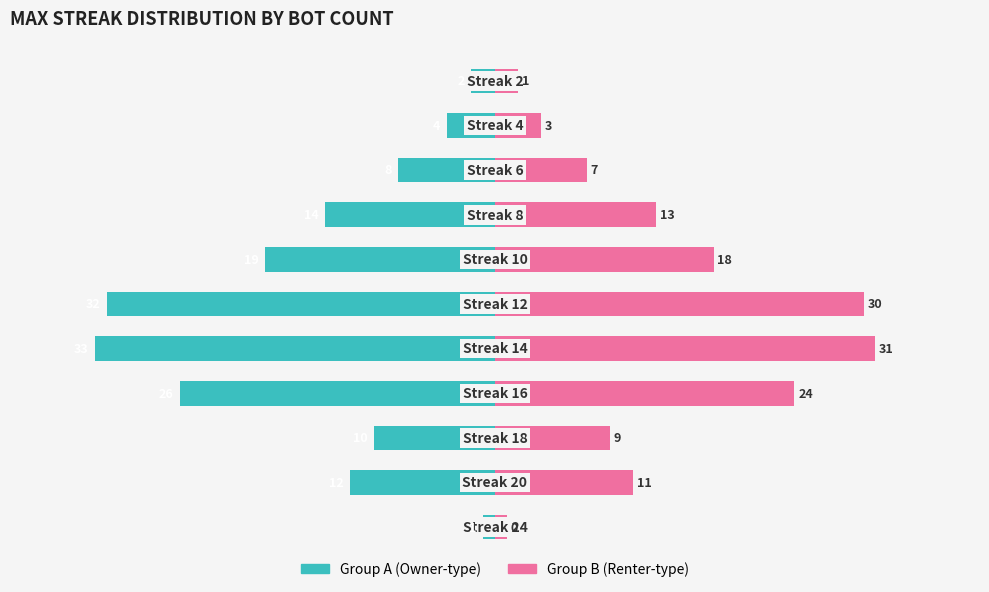

How many categories are shown in the chart?

11